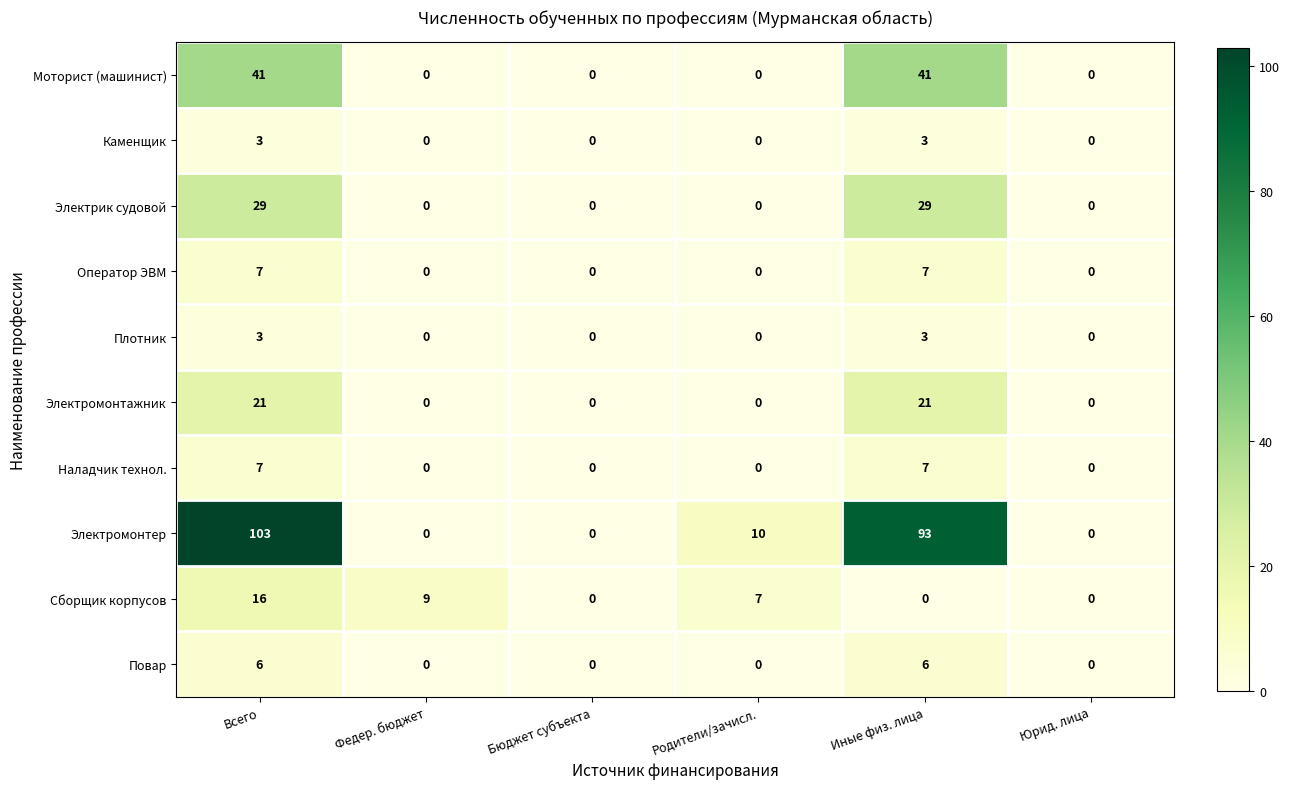

How many Оператор ЭВМ values are between 0 and 7?

6